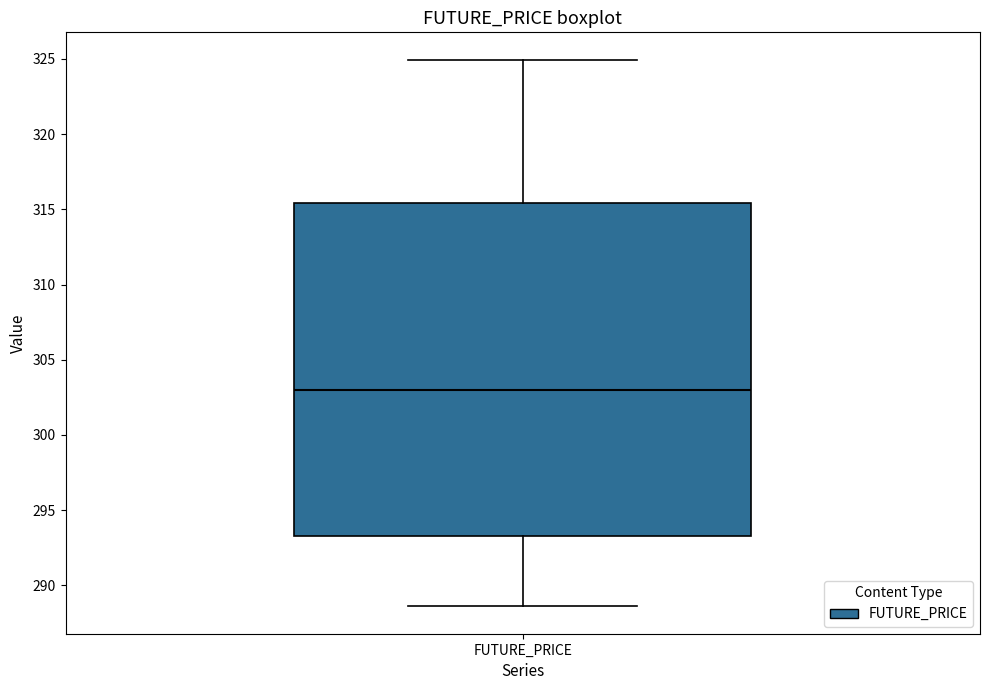

Transcribe this box plot: give where the median line is, the range the box spans, and where the two whiskers end, as read against the y-axis. The values are not printed on the chart, so give them approximately, as read against the axis.

median 303.0, box 293.5 to 315.5, whiskers 288.5 to 325.0